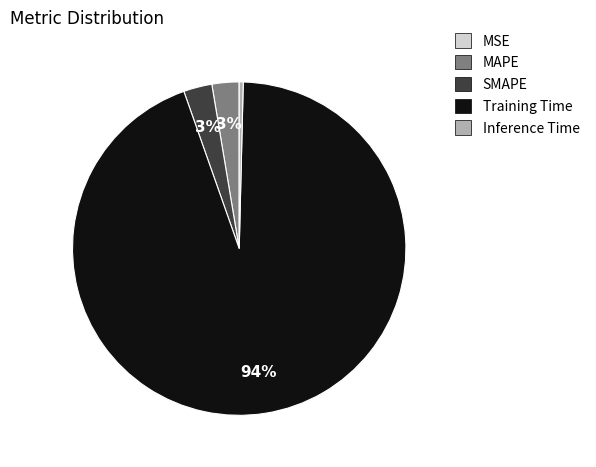

What is the majority slice?

Training Time